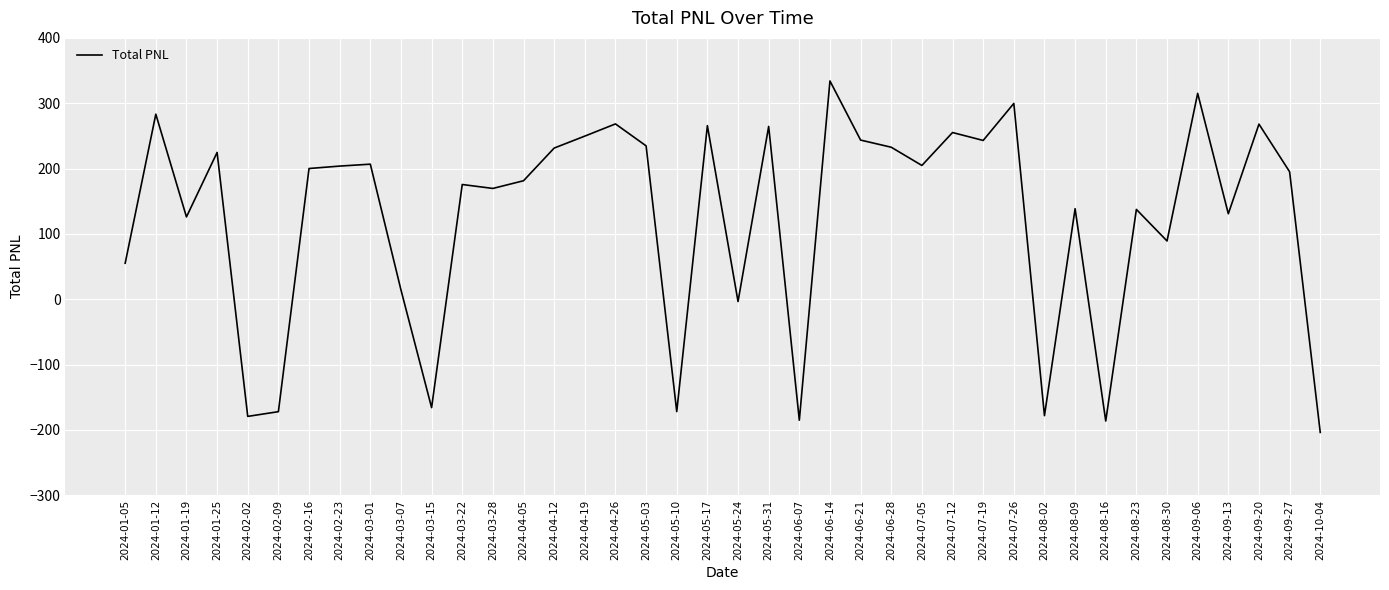

What is the greatest value displayed?

334.1